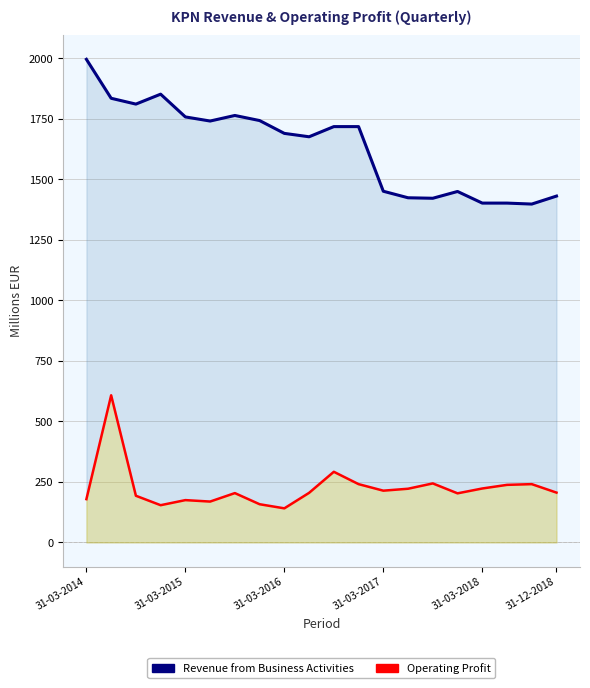

The Revenue from Business Activities series shows 1422 at 14. True or false?

True